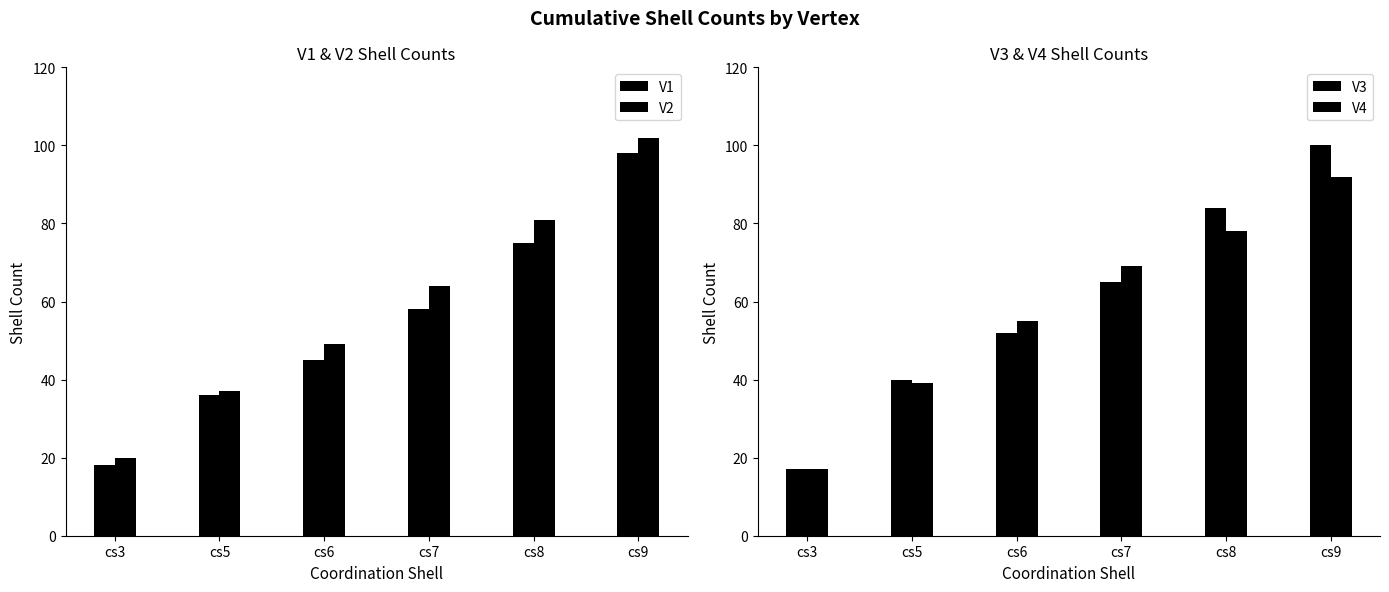

What is the value of the V2 bar at the 1st from the left?

20